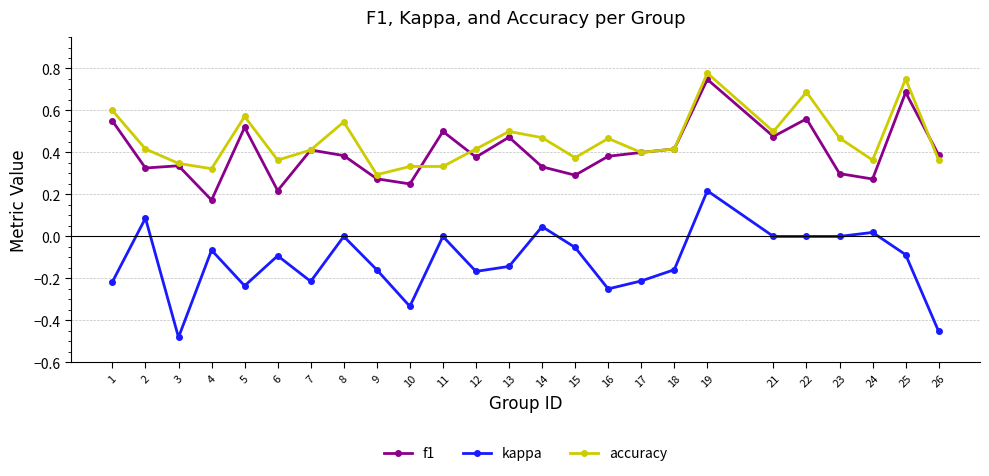

Between 7 and 21, which series saw the biggest shift?

kappa